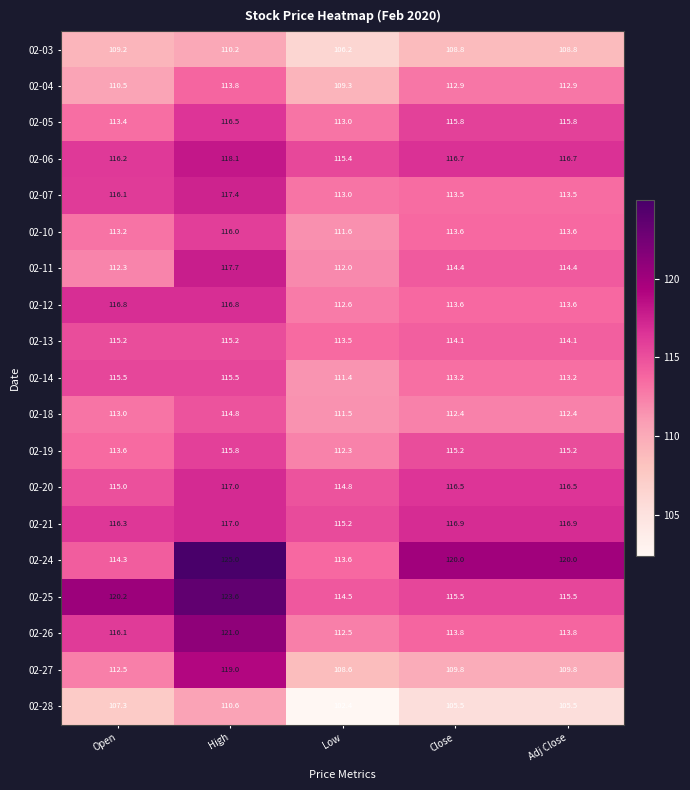

Which series has the largest range (max minus min)?

02-24